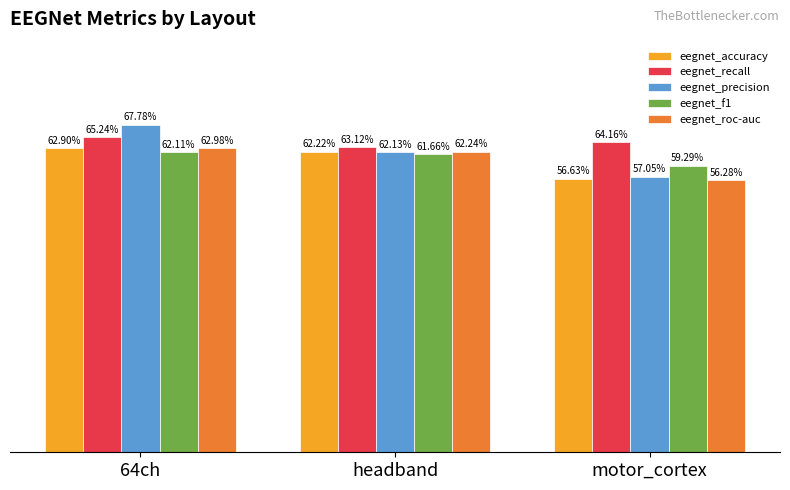

What is the label of the 1st bar from the right?

motor_cortex